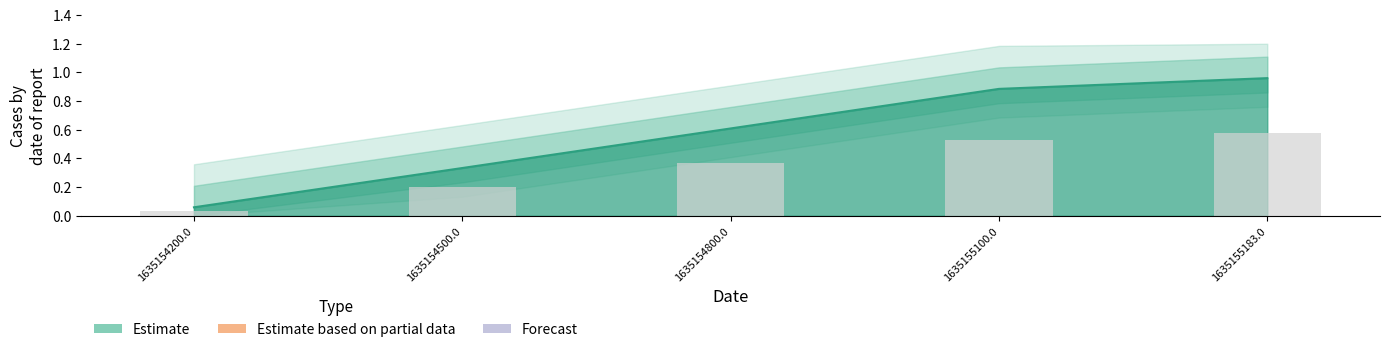

Count the number of categories in the chart.

5